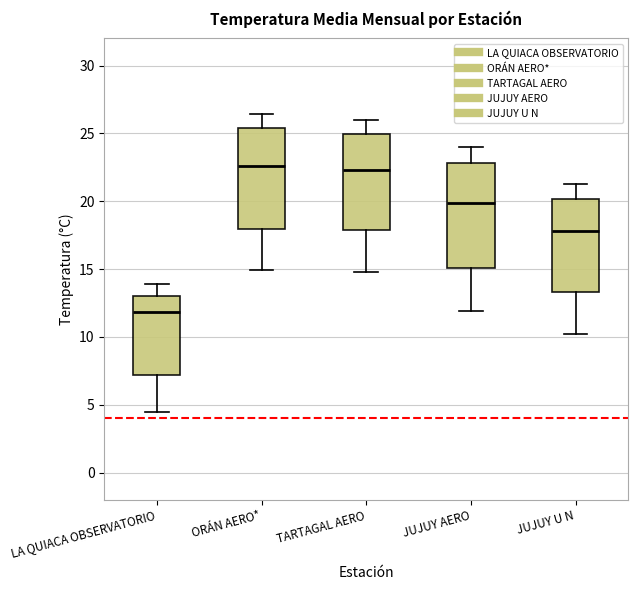

Reading left to right, read every box against the y-axis: the position of its median line, the range the box covers, and the ends of its whiskers. The values are not printed on the chart, so give them approximately, as read against the axis.

LA QUIACA OBSERVATORIO: median 12.0, box 7.0 to 13.0, whiskers 4.5 to 14.0
ORÁN AERO*: median 22.5, box 18.0 to 25.5, whiskers 15.0 to 26.5
TARTAGAL AERO: median 22.5, box 18.0 to 25.0, whiskers 15.0 to 26.0
JUJUY AERO: median 20.0, box 15.0 to 23.0, whiskers 12.0 to 24.0
JUJUY U N: median 18.0, box 13.5 to 20.0, whiskers 10.0 to 21.5